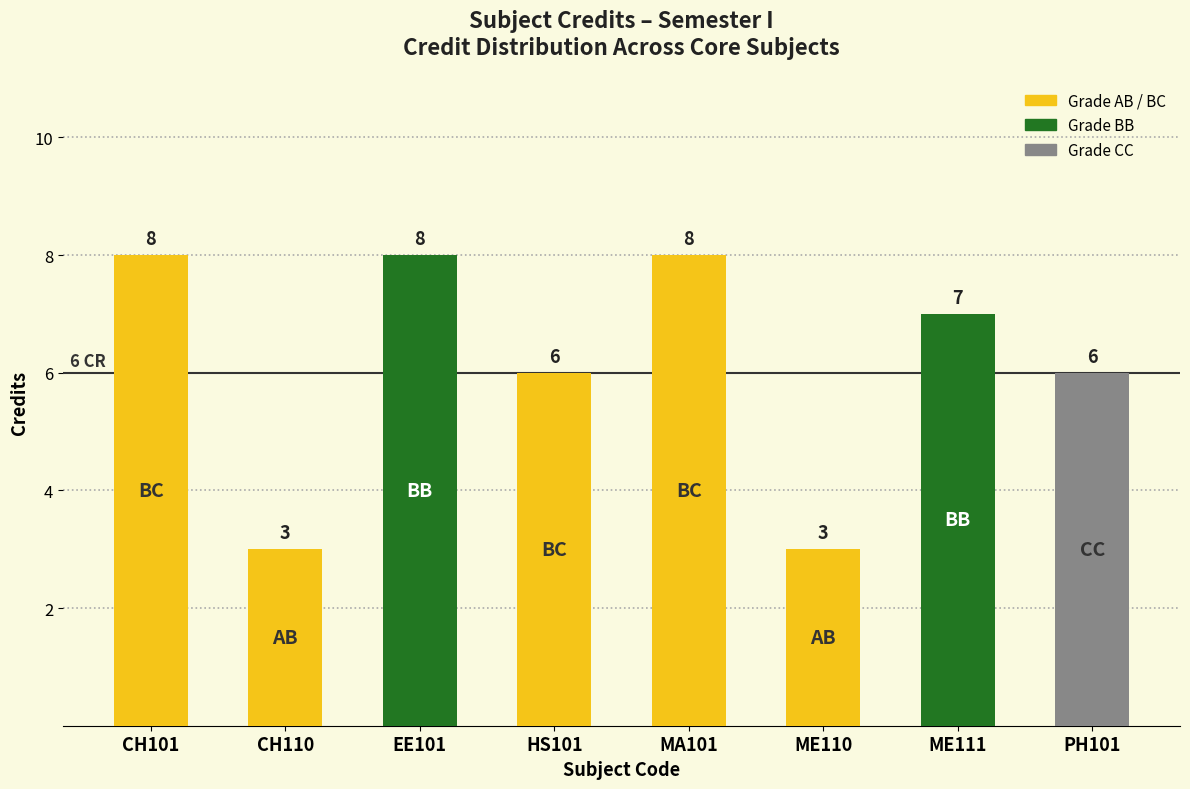

Reading left to right, extract all data points from this chart.

8	3	8	6	8	3	7	6